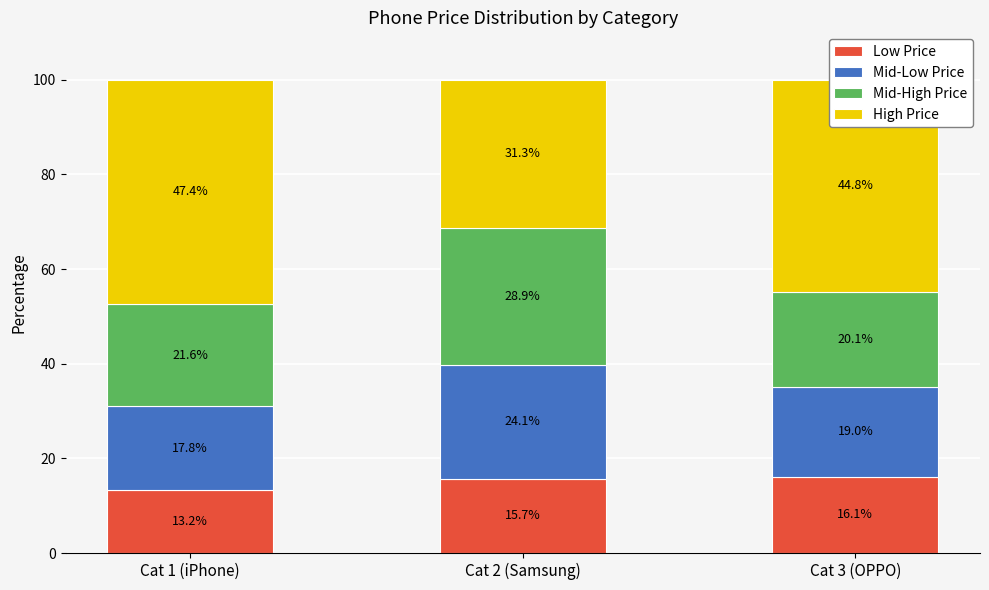

True or false: Low Price has a value of 13.2 at Cat 1 (iPhone).

True